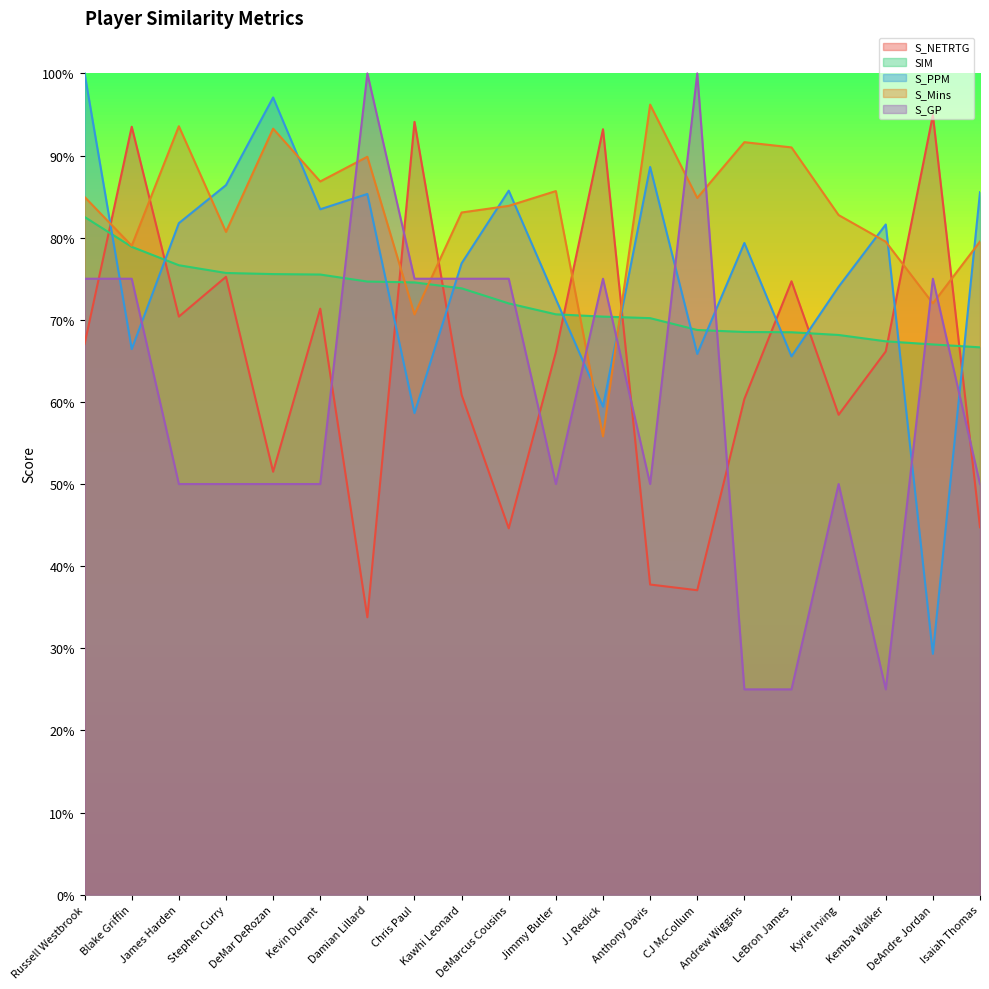

What is the maximum value for S_NETRTG?

0.9